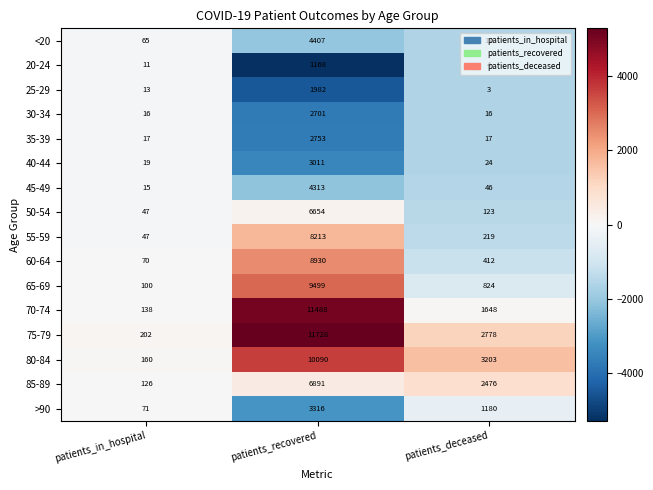

What is the difference between the highest and lowest values at patients_in_hospital?

191